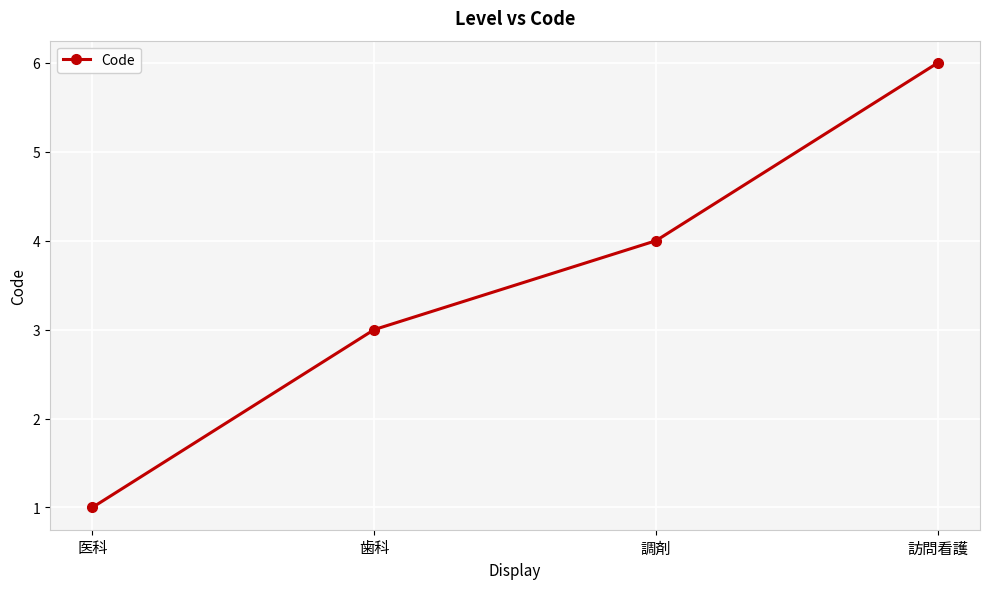

Is it true that the value at 調剤 is 4?

True